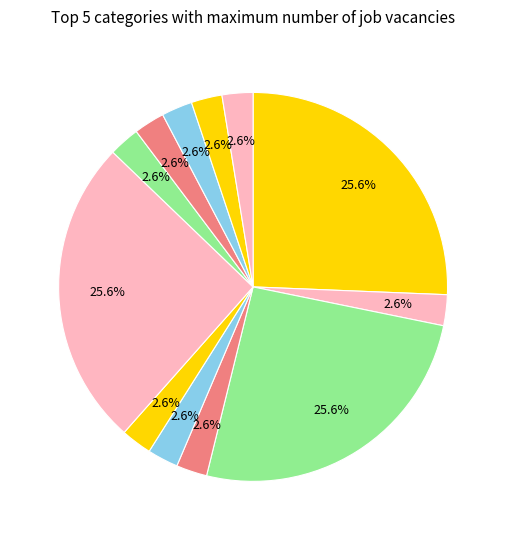

How many segments does this pie chart have?

12